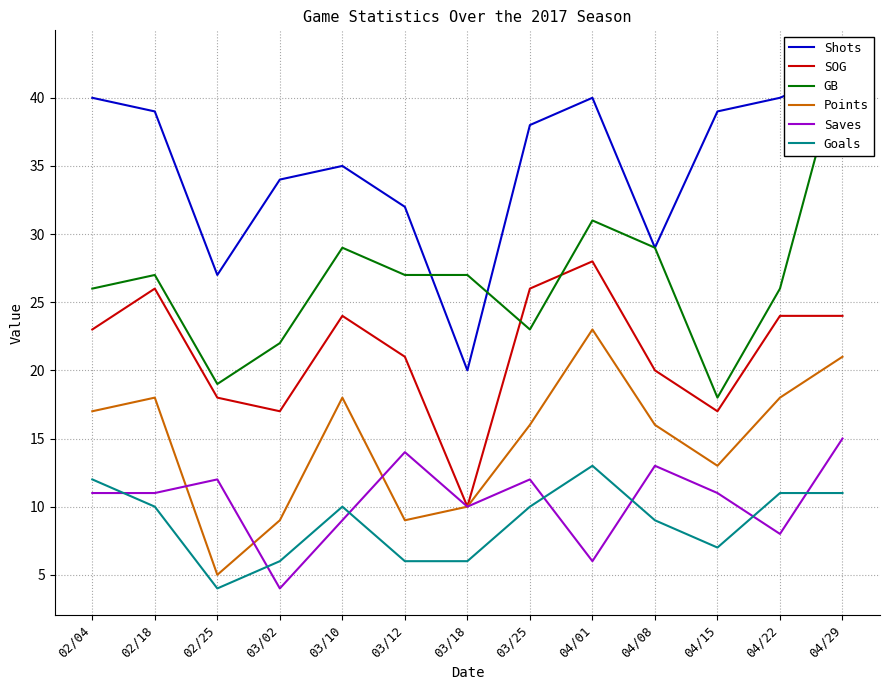

Where does the Goals series first go above 10?

02/04